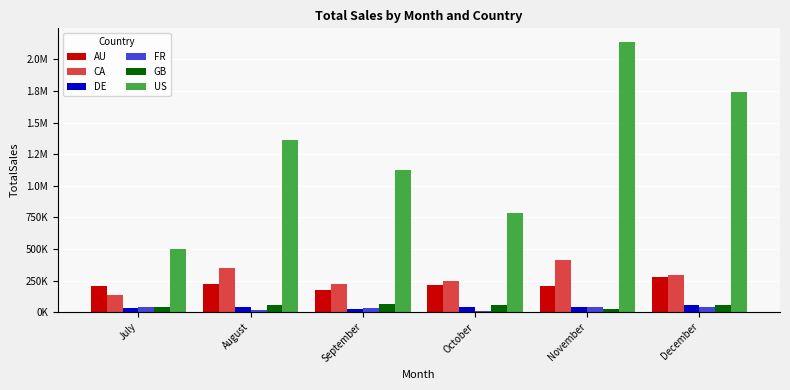

Does the chart contain any negative values?

No